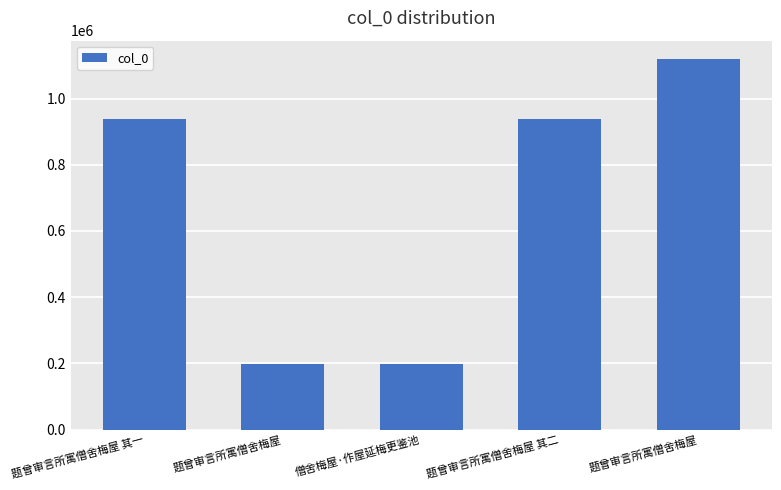

Count the number of categories in the chart.

5